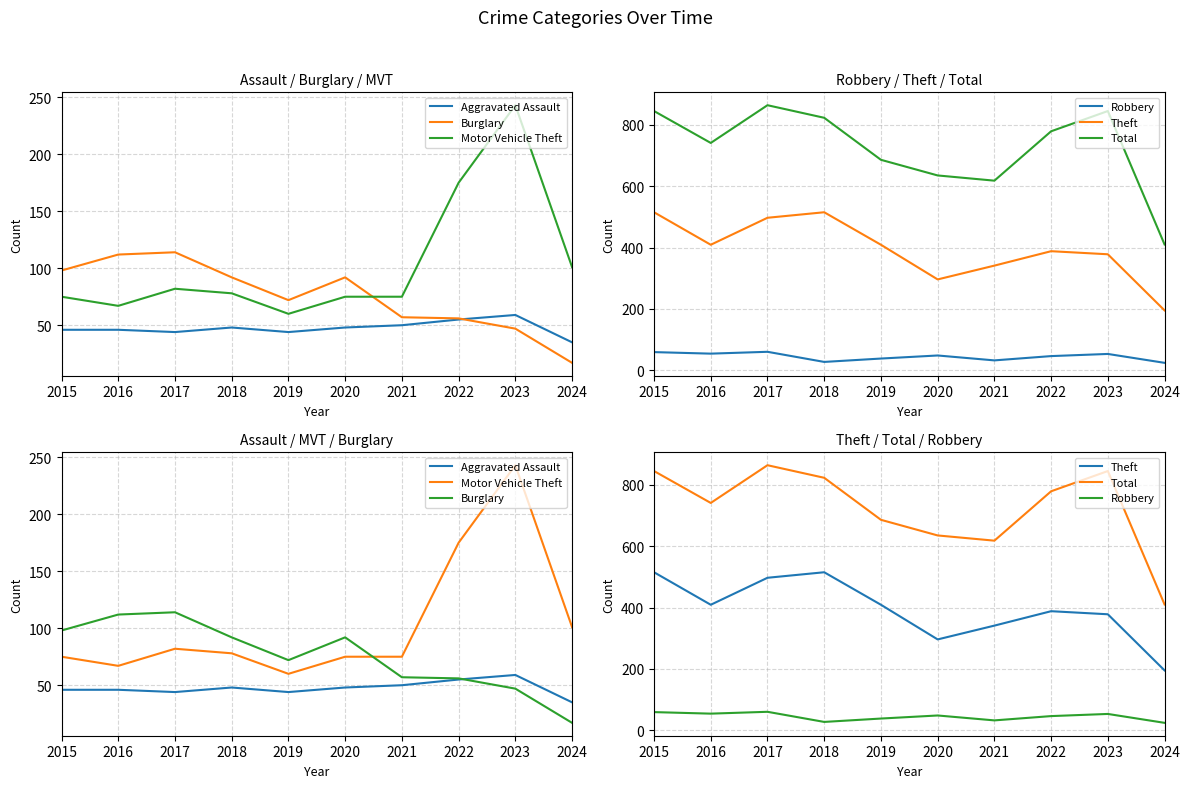

At which category does Theft reach its first local valley?

2016